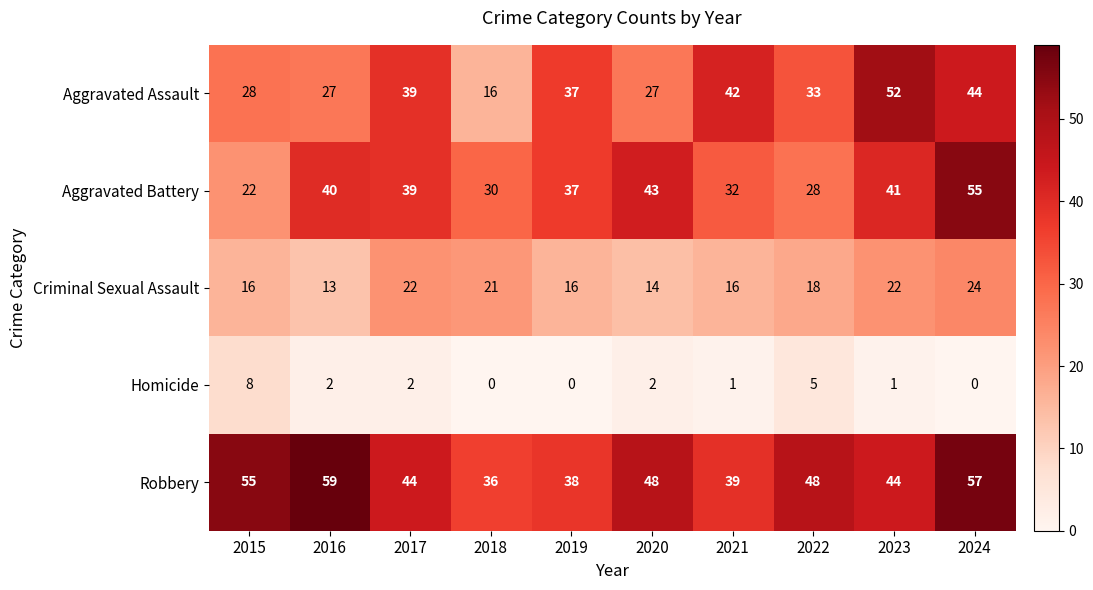

What is the difference between the highest and lowest values at 2022?

43